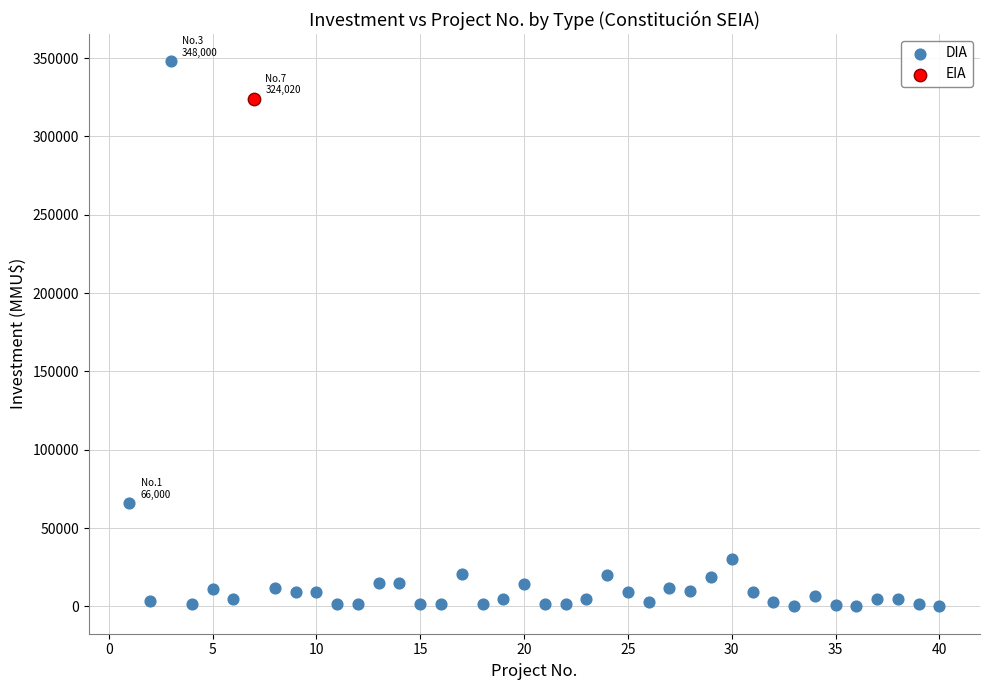

What are all the series names shown in the legend?

DIA, EIA